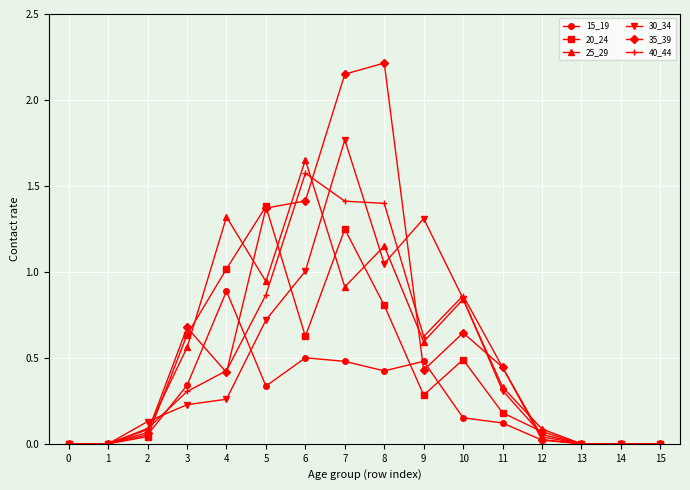

Which series changed the most between 5 and 11?

20_24